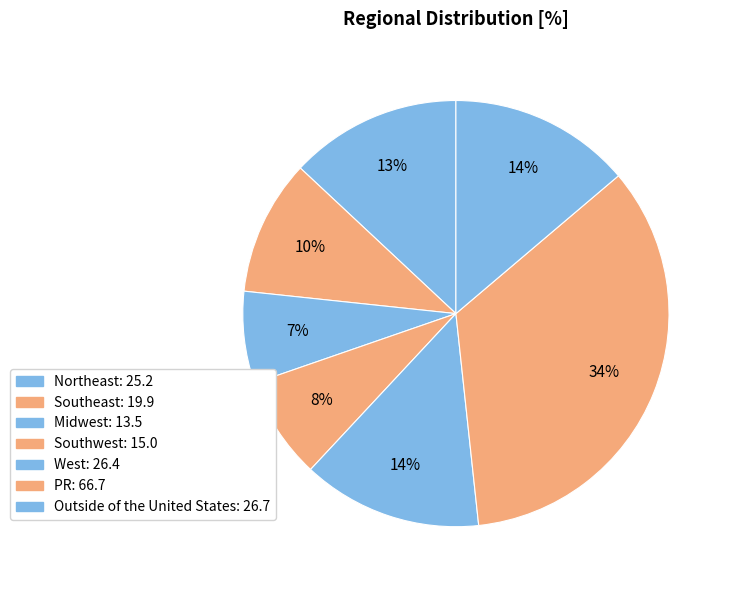

Approximately how many times larger is the value at Southwest compared to Southeast?

0.8